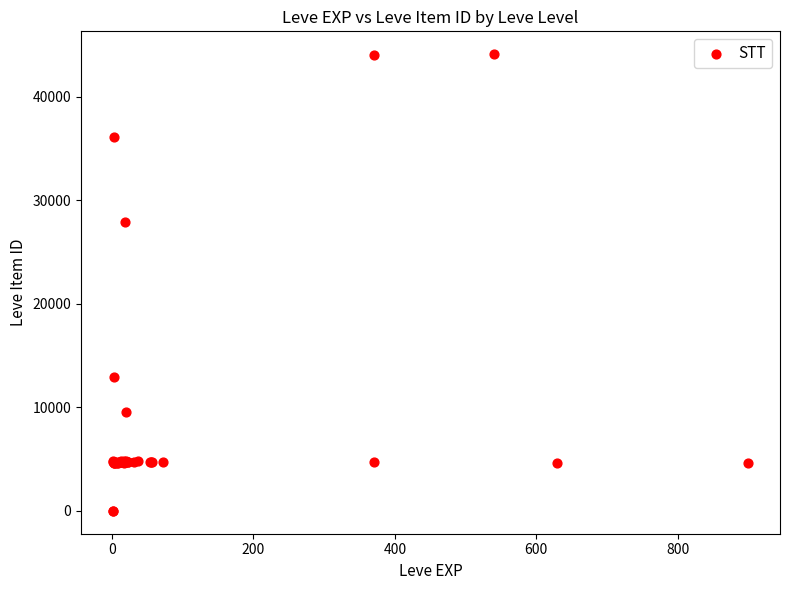

What Y value in the scatter plot is closest to 22048?

27884